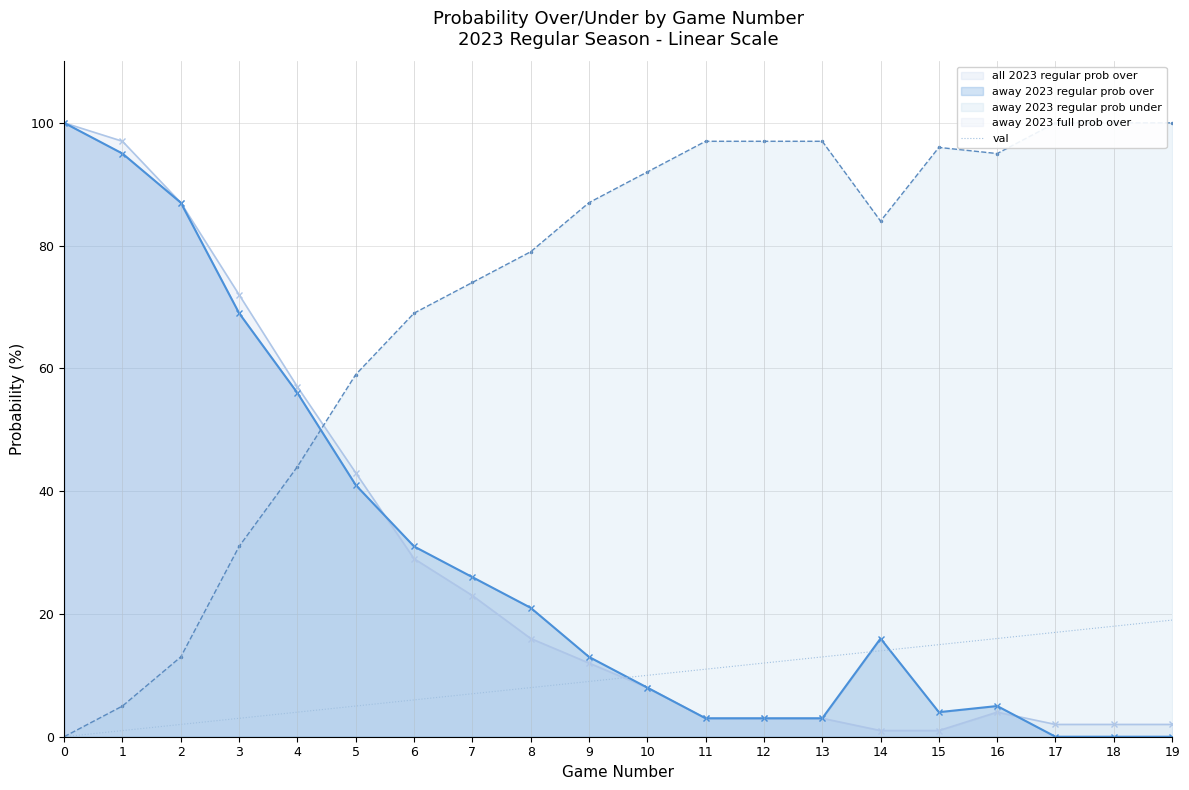

The value at 11 is 11. True or false?

True